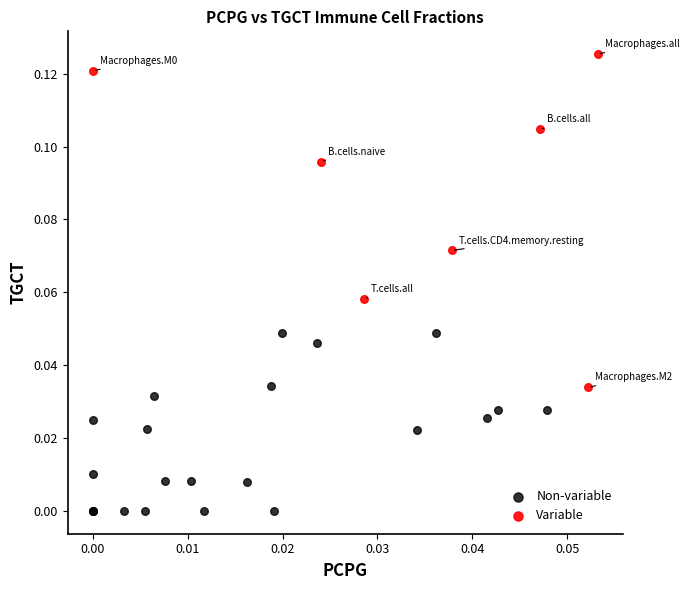

Which series has the largest Y range (max minus min)?

Variable